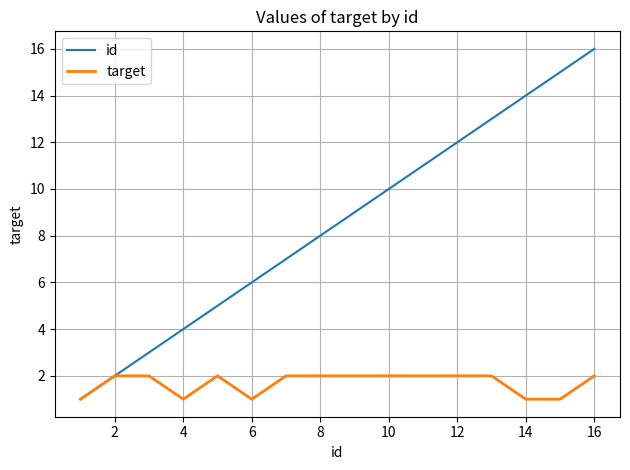

Does the chart display data point markers on the line(s)?

No